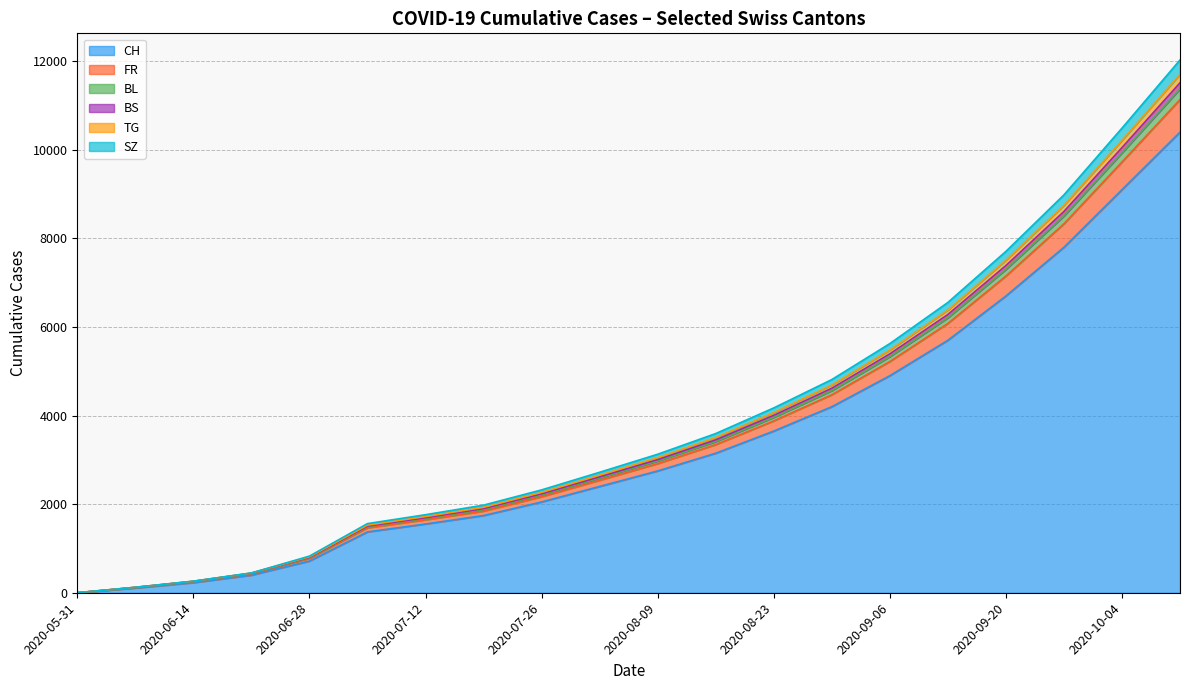

What is the highest value of the CH series?

10400